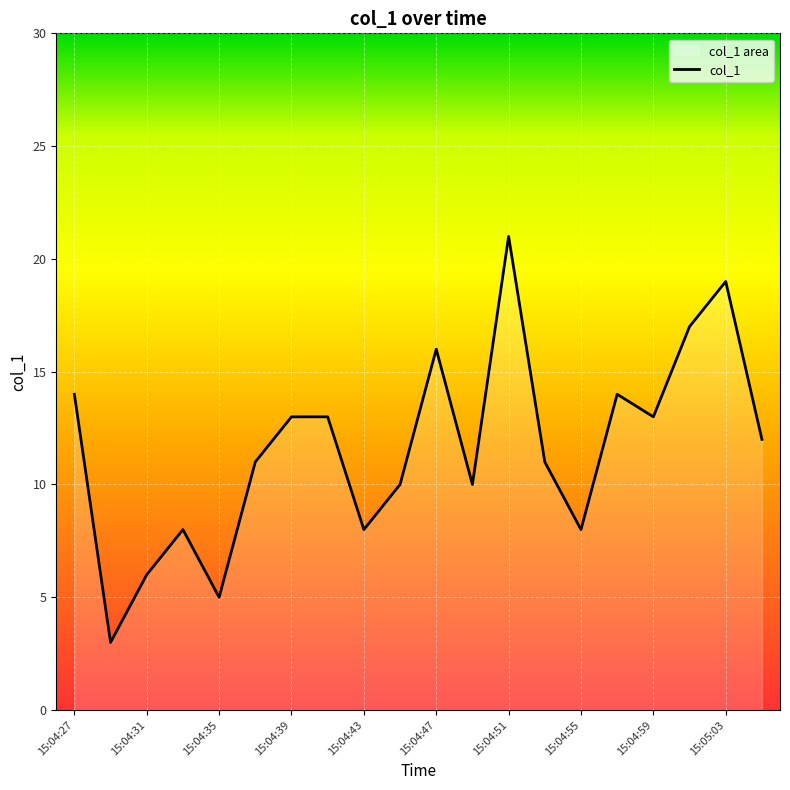

Is it true that the value at 15:04:47 is 16?

True